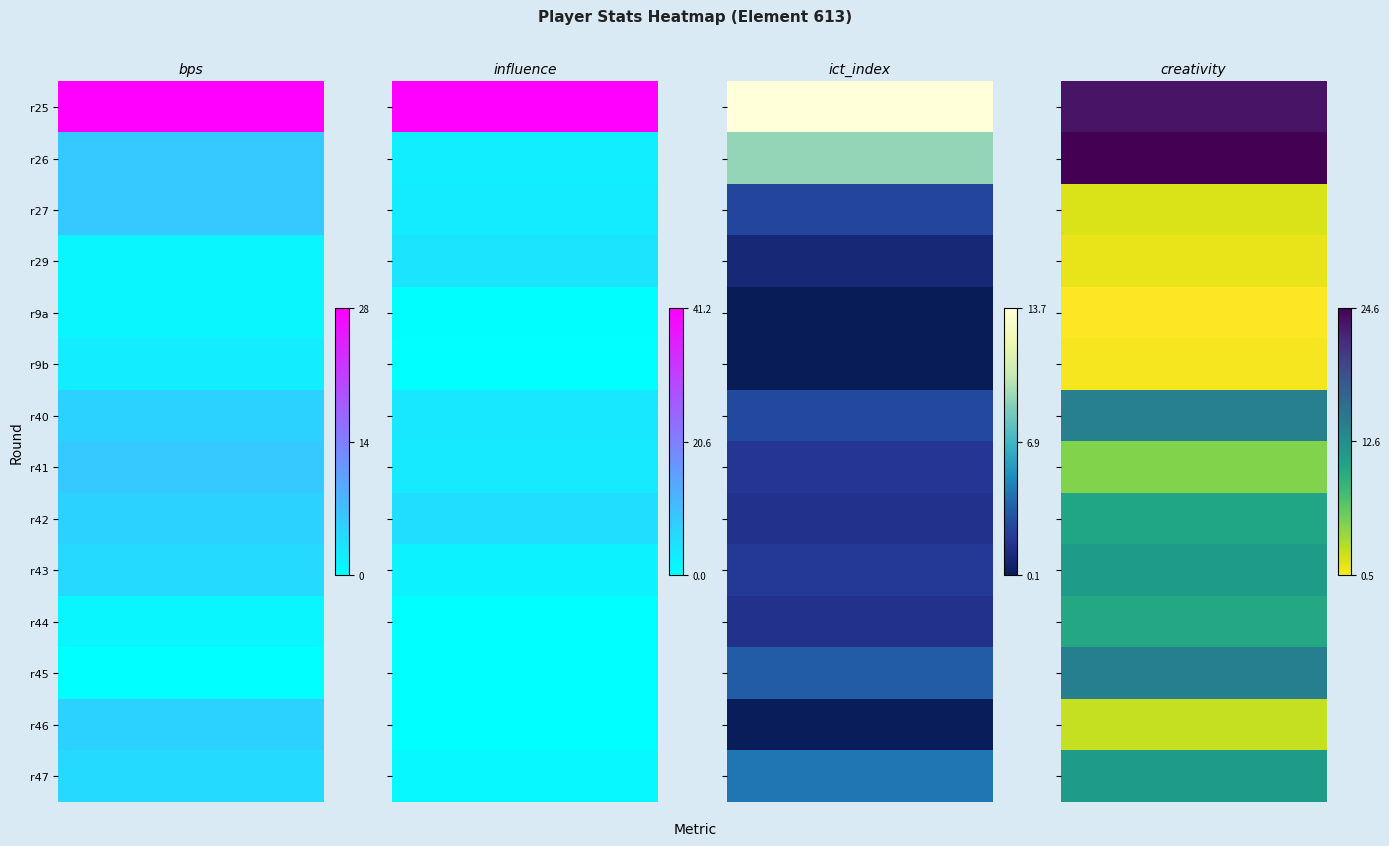

What is the difference between the maximum and minimum values in the 2 series?

13.6